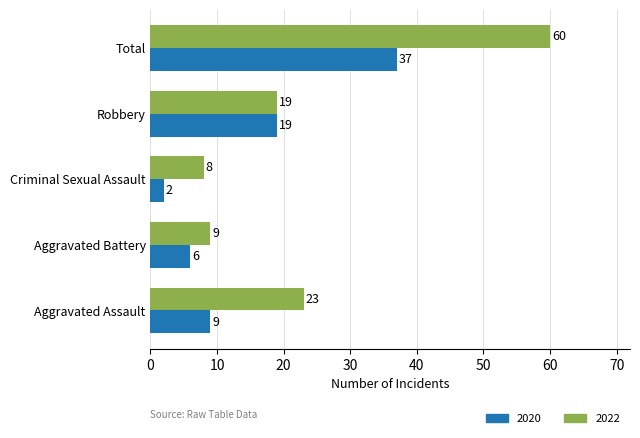

Where is 2022 nearest to the value 34?

Aggravated Assault